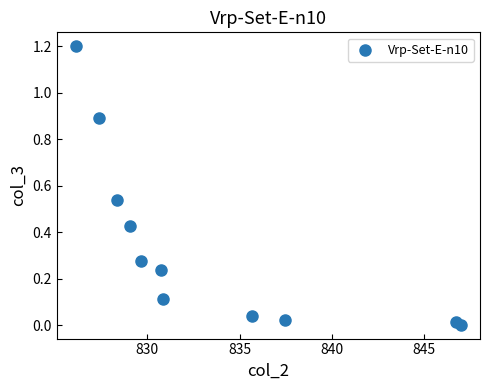

What is the average X value?

833.5